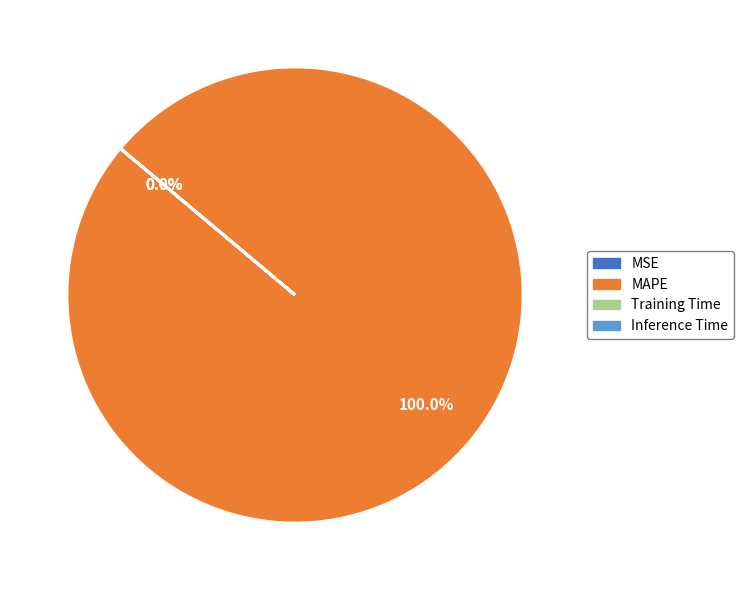

The MAPE slice represents 100% of the pie. True or false?

True